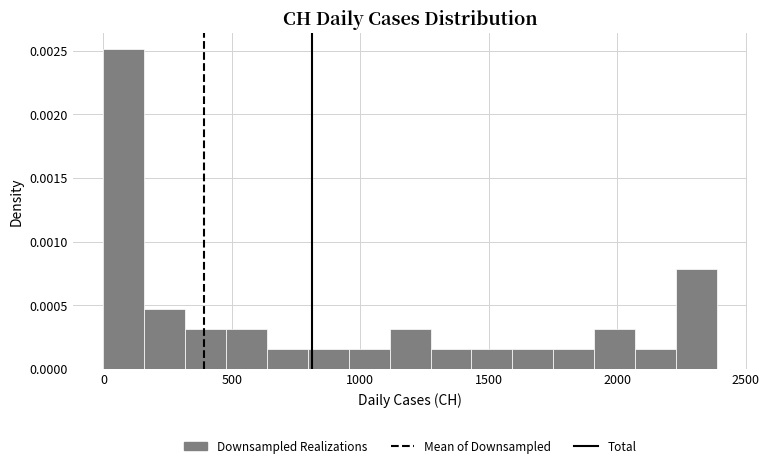

Read against the x-axis, roughly where is the centre of the tallest bar?

100